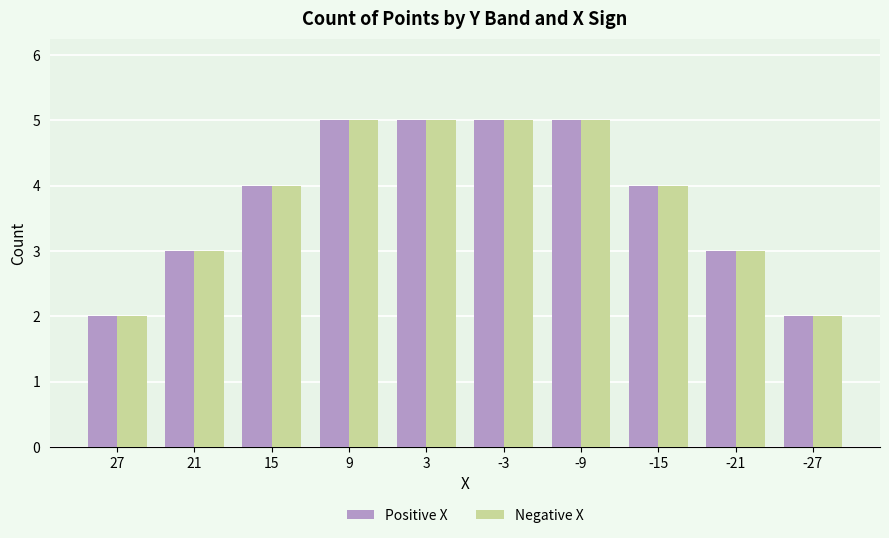

What is the average value of the Positive X series?

4